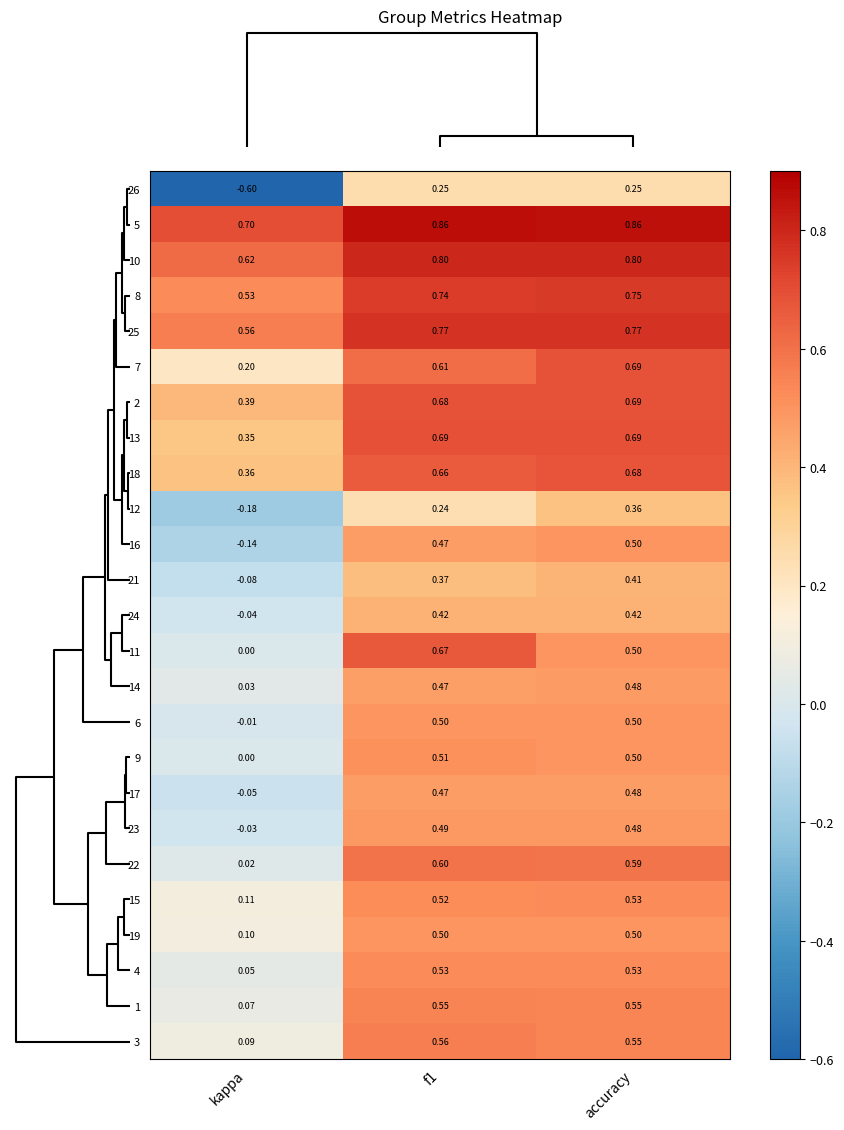

Where is 9 nearest to the value 0?

kappa